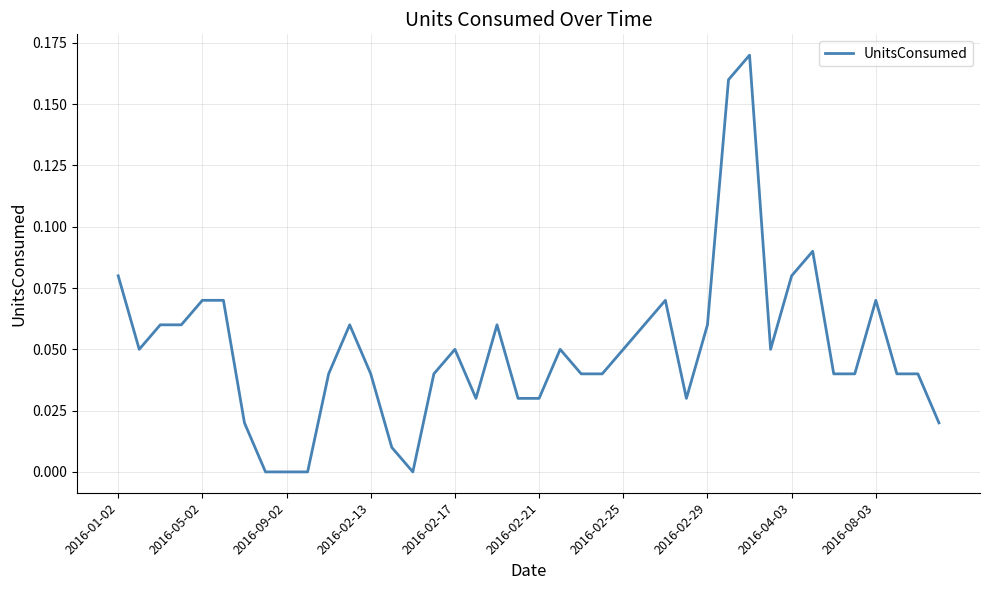

How many interior local peaks (higher than both neighbors) does the data have?

8